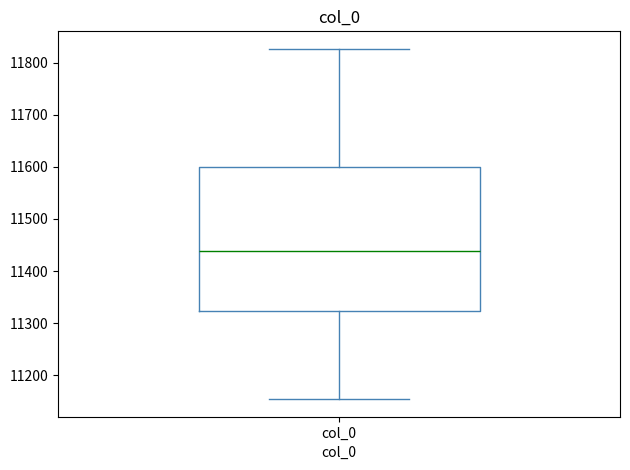

Where does the median line of the box for col_0 sit on the y-axis? The values are not printed on the chart, so give them approximately, as read against the axis.

11440